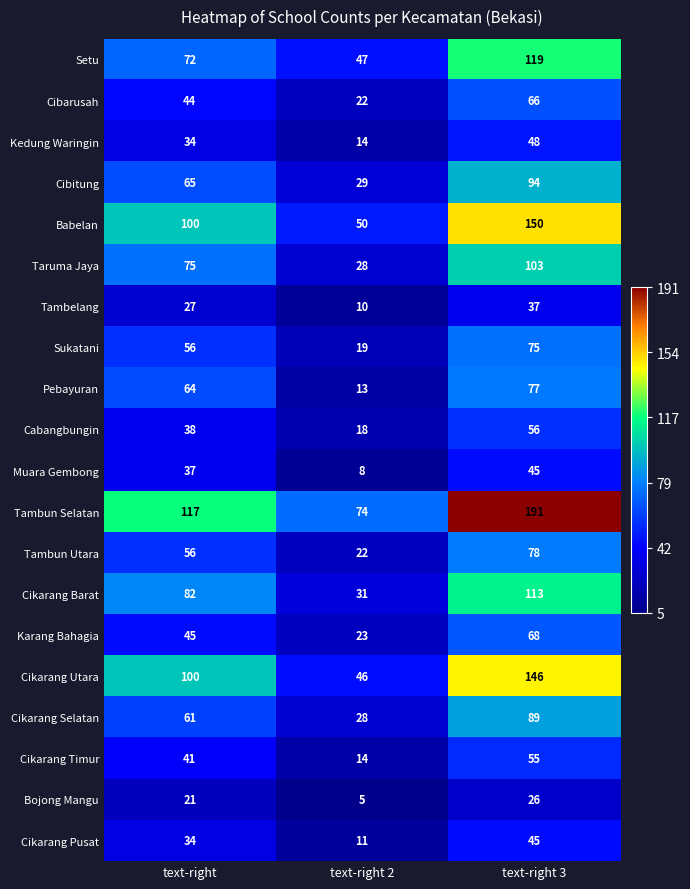

How many data points in Bojong Mangu are less than 21?

1